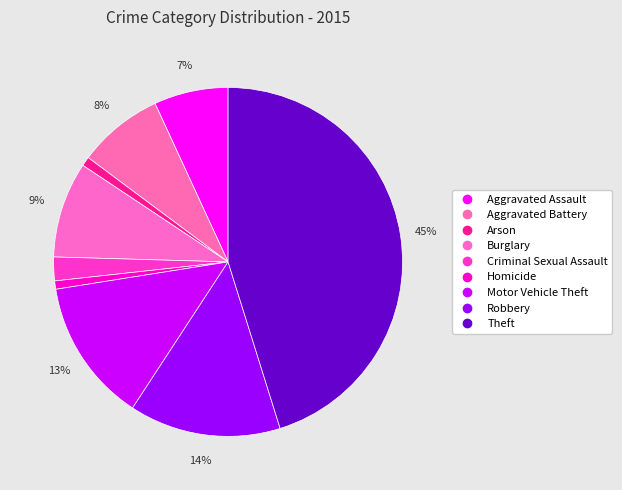

The Criminal Sexual Assault slice represents 12% of the pie. True or false?

False